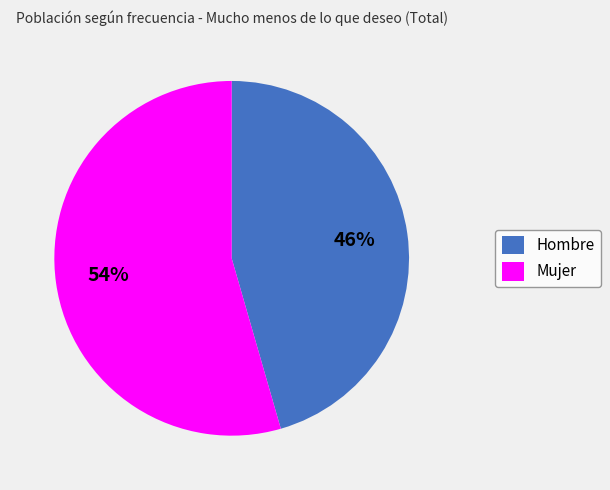

Is it true that Hombre is 46% of the pie?

True